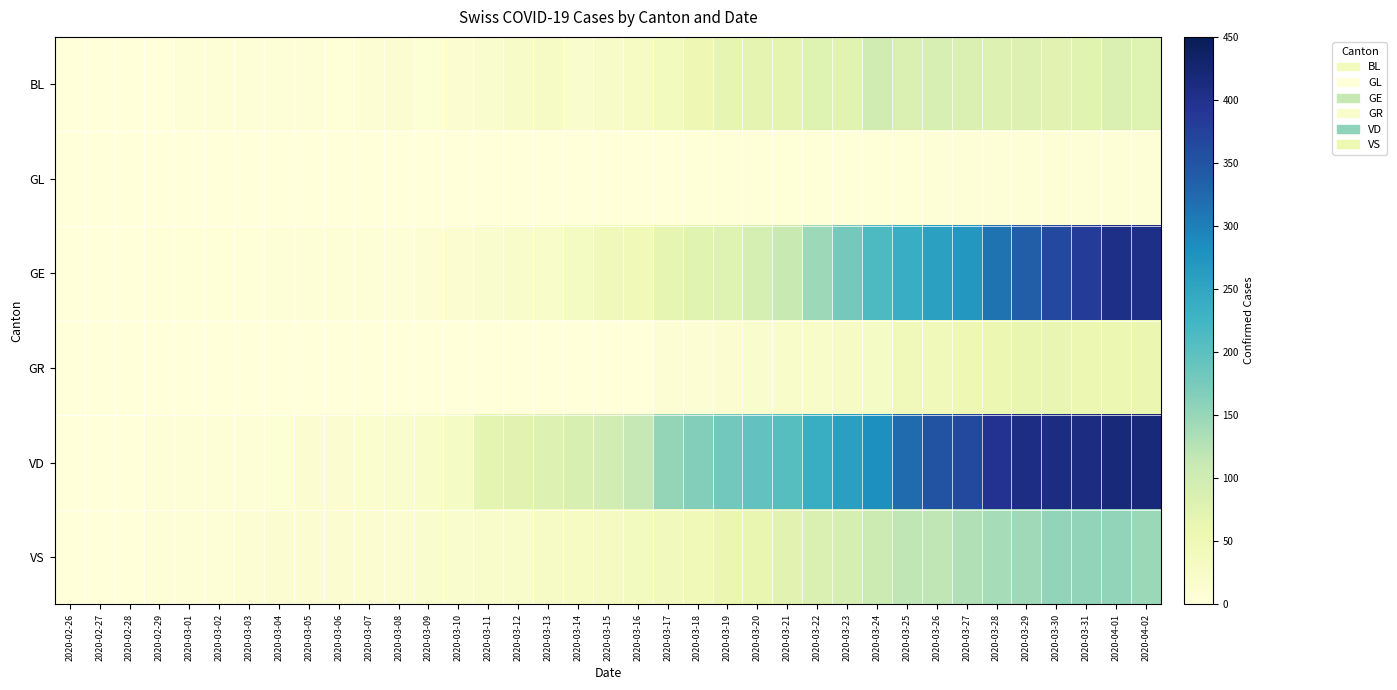

Between 2020-04-01 and 2020-04-02, which is larger?

2020-04-01